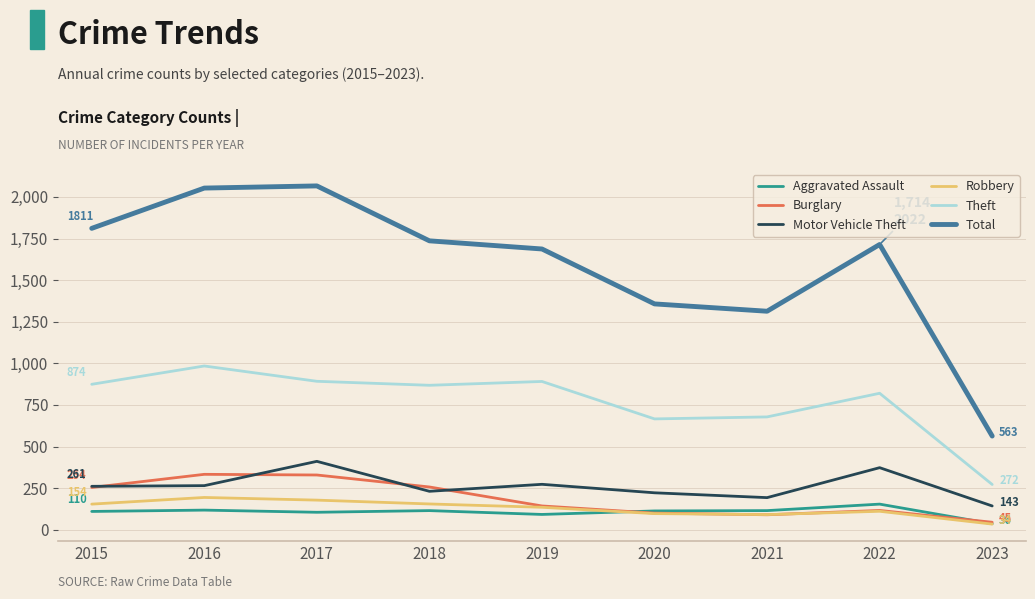

At which label is Total closest to 1314?

2021